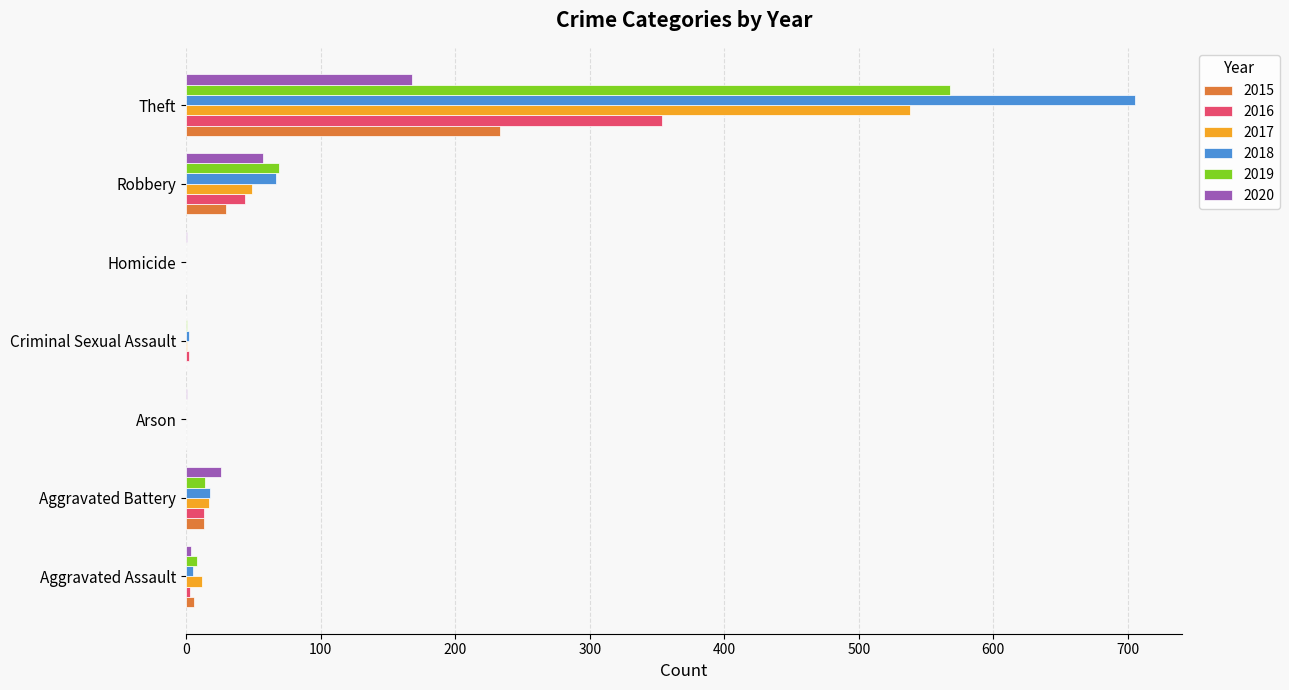

At which label does 2015 reach its peak?

Theft